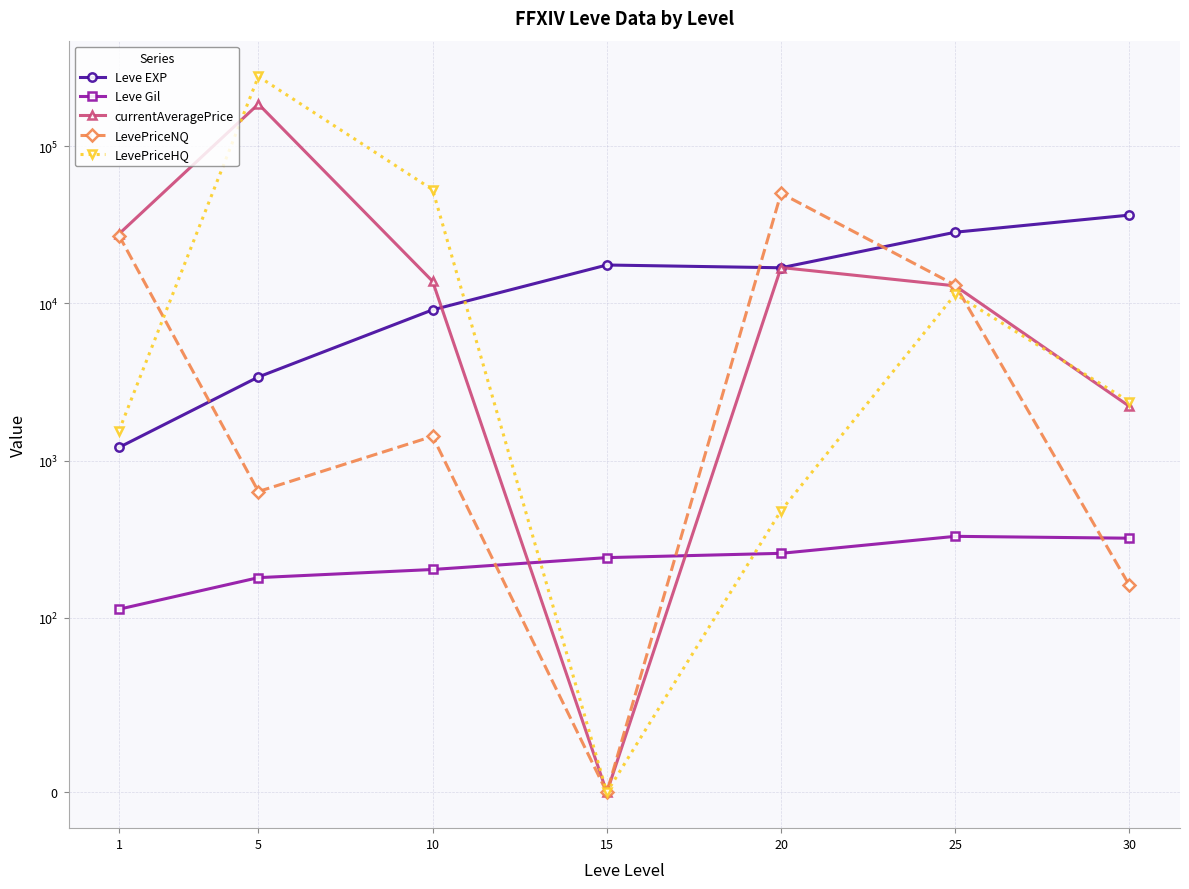

What is the value of the Leve EXP point at the 3rd from the left?

9106.7